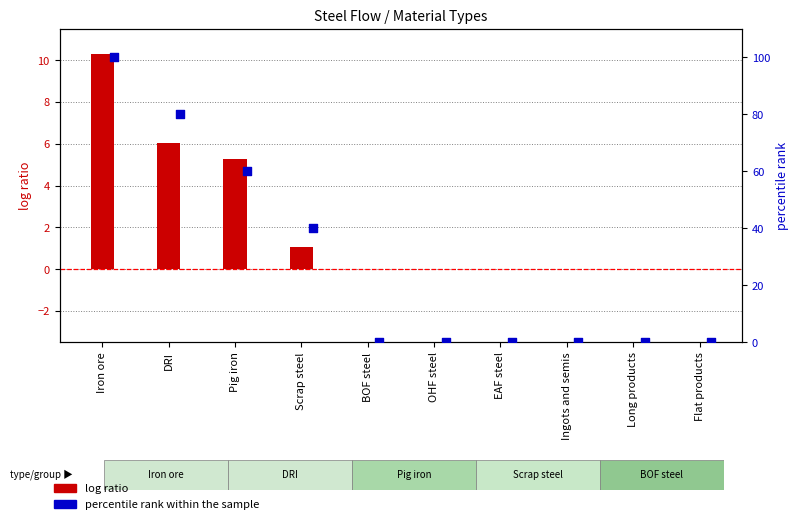

Which series reaches the maximum Y coordinate?

percentile rank within the sample